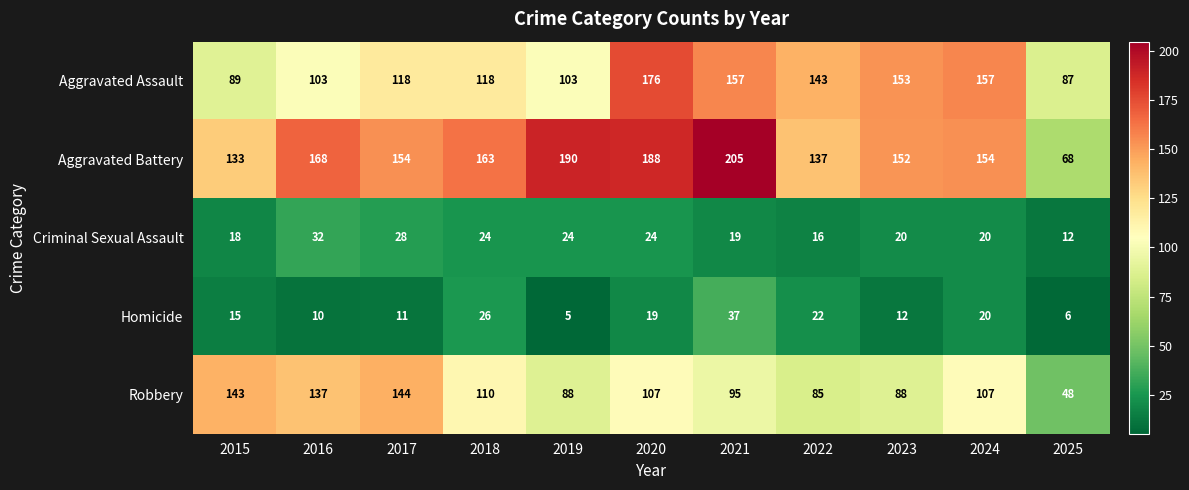

At which label does Criminal Sexual Assault reach its minimum?

2025